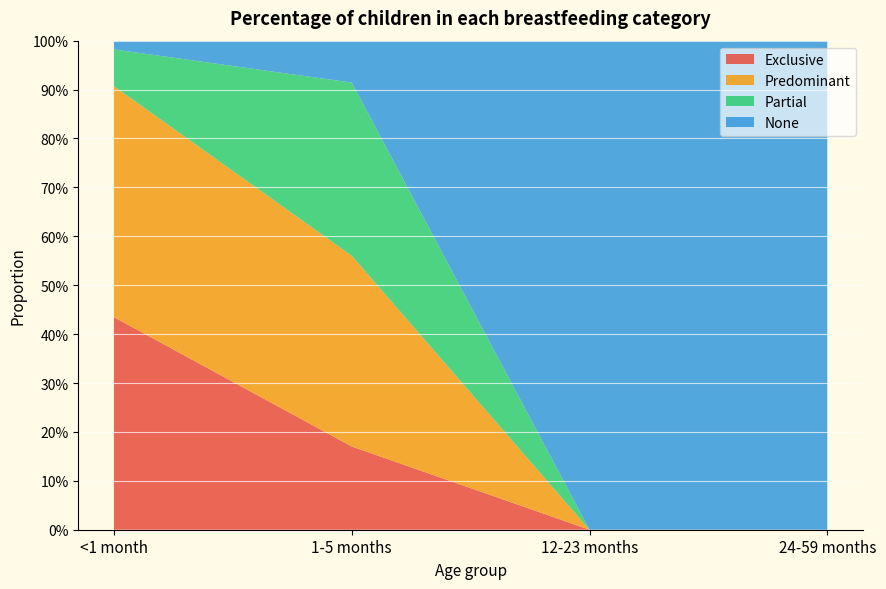

Reading left to right, extract all data points from this chart.

Exclusive: 0.4	0.2	0.0	0.0
Predominant: 0.5	0.4	0.0	0.0
Partial: 0.1	0.4	0.0	0.0
None: 0.0	0.1	1.0	1.0